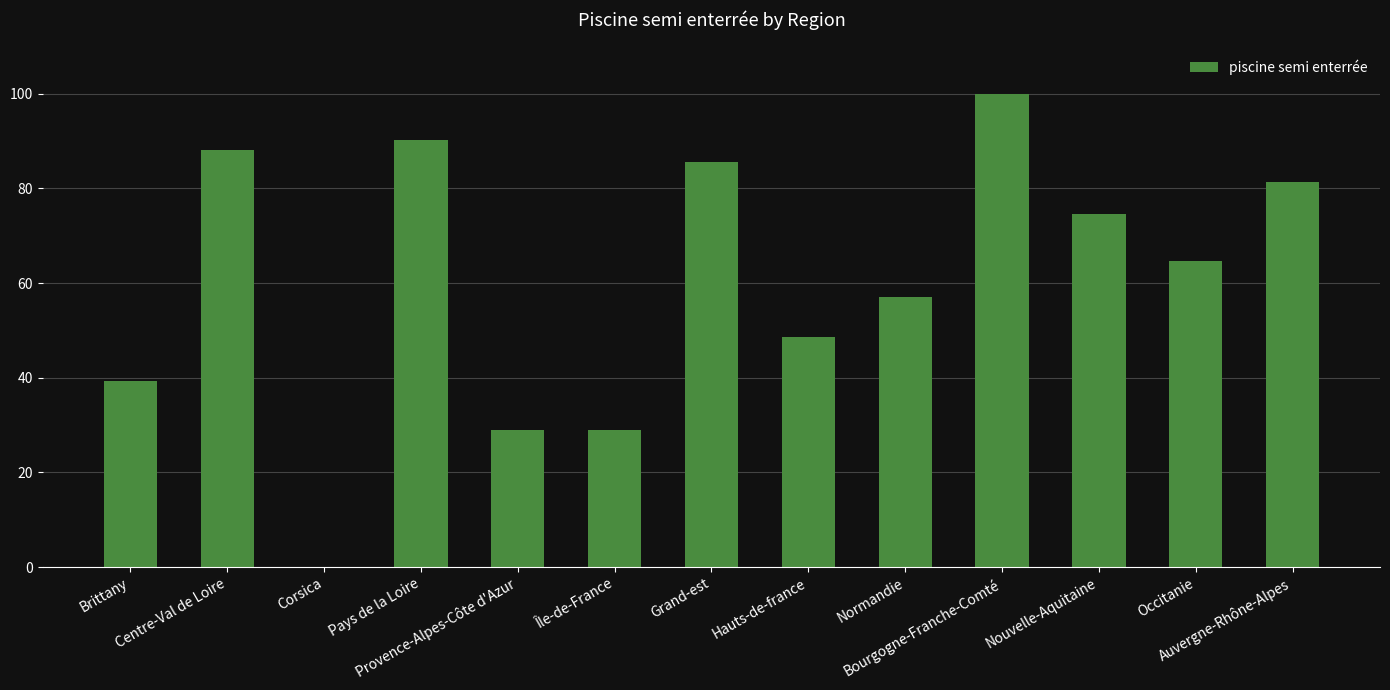

How many distinct data groups are displayed?

1